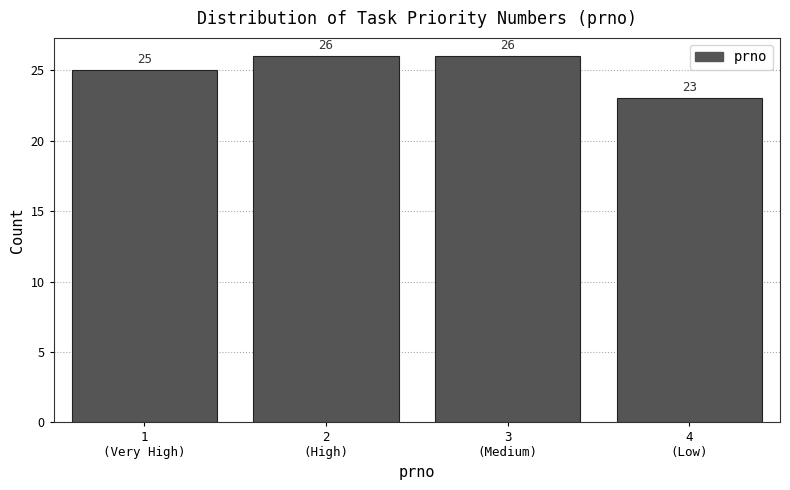

Reading left to right, extract all data points from this chart.

25	26	26	23